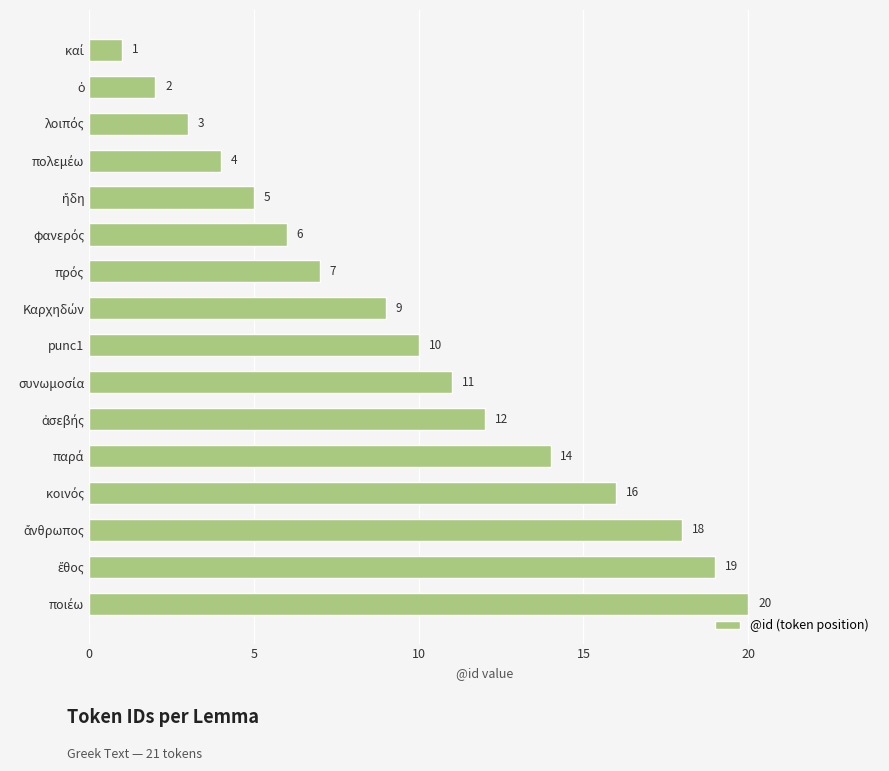

What is the greatest value displayed?

20